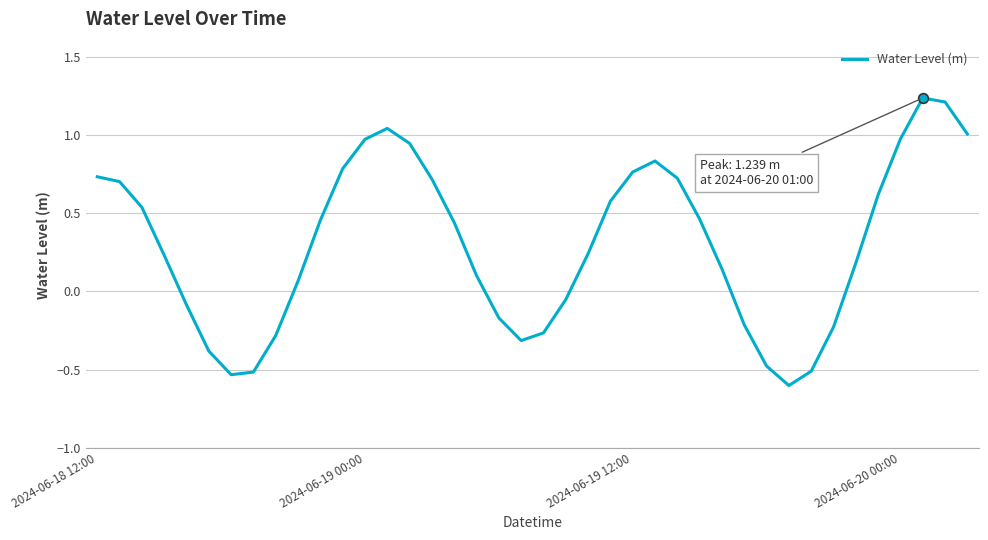

What is the difference between the maximum and minimum values?

1.8